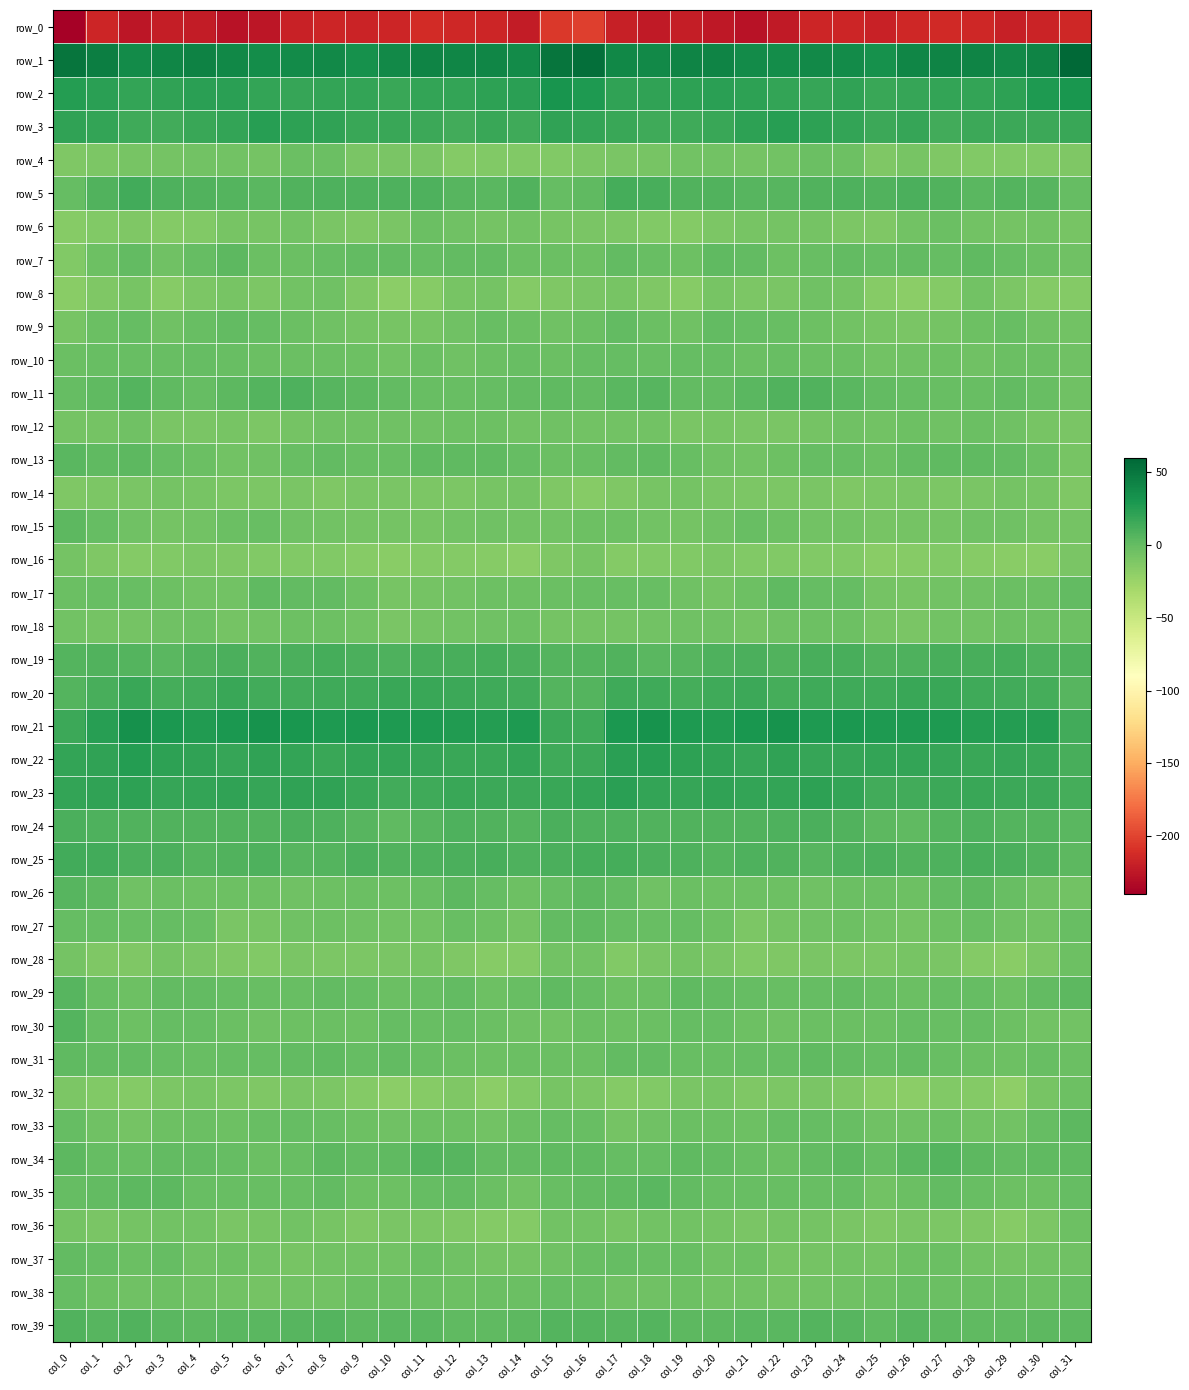

At which label does row_29 reach its peak?

col_0